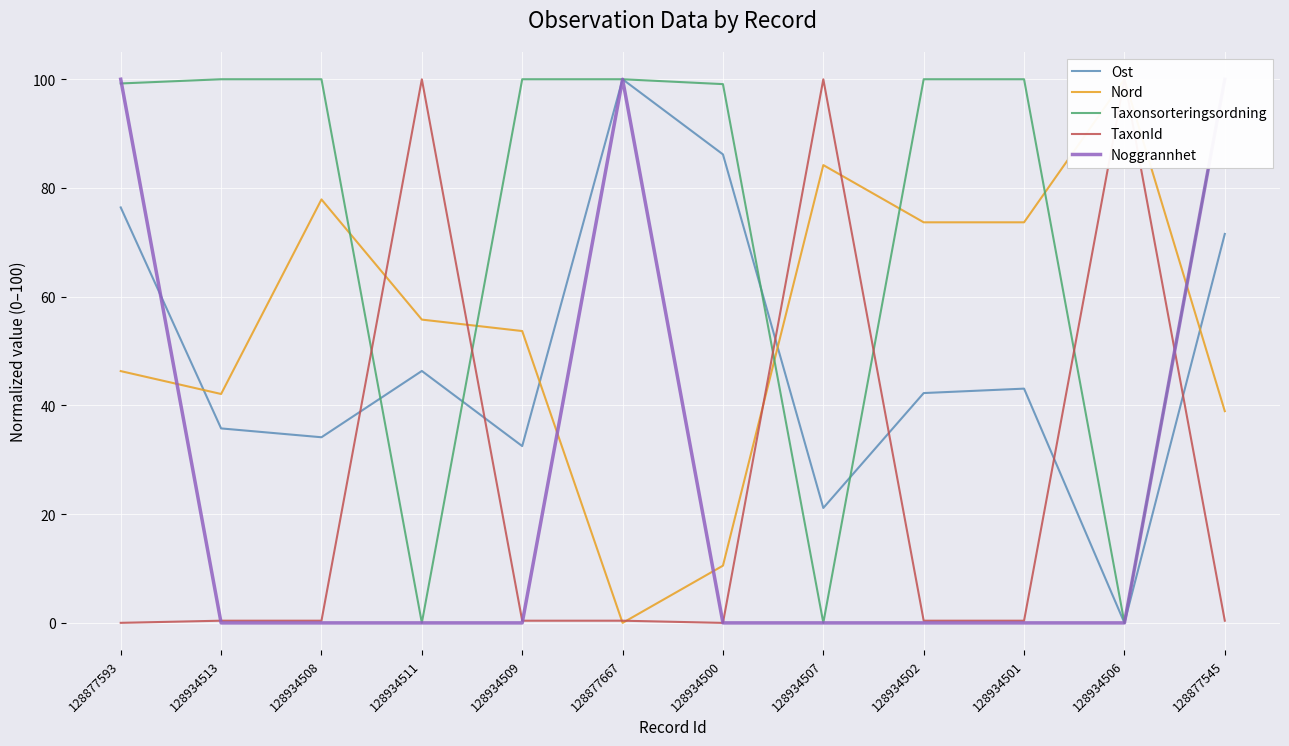

Is this an area chart (filled region under the line)?

No